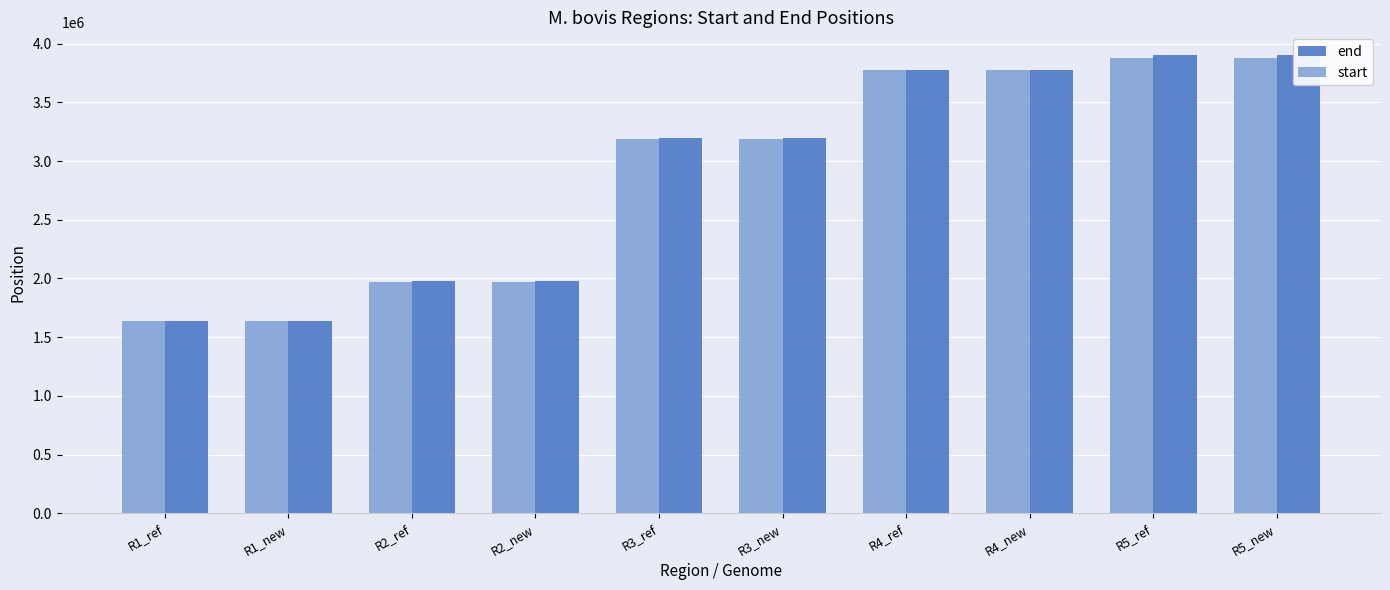

What is the spread (max minus min) of values at R2_ref?

5534